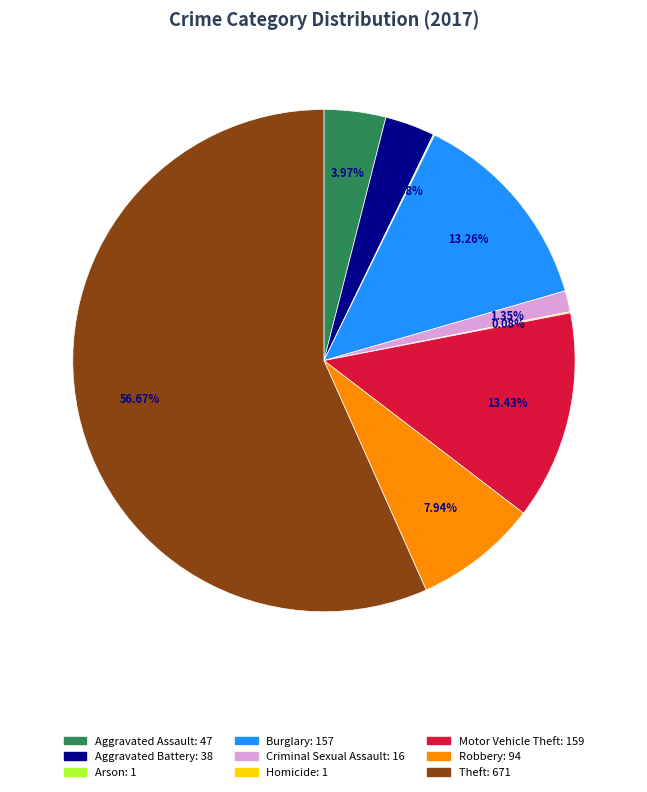

Does Motor Vehicle Theft represent more than half of the total?

No